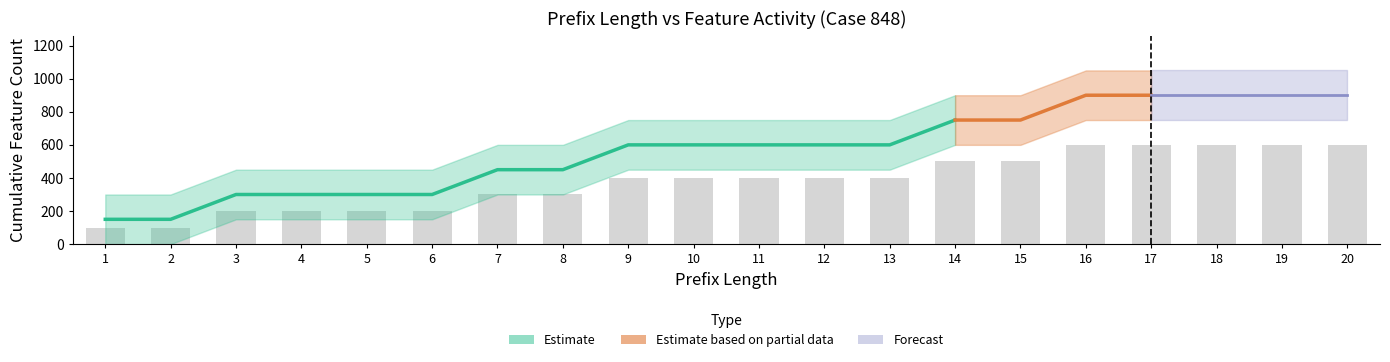

Reading left to right, transcribe all the data shown in this chart.

100	100	200	200	200	200	300	300	400	400	400	400	400	500	500	600	600	600	600	600